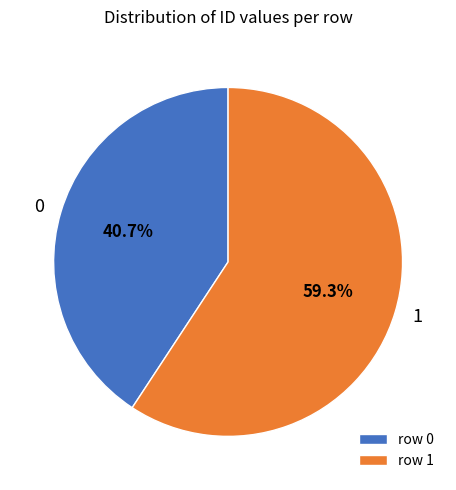

To the nearest percent, what is the difference between the 0 and 1 slice percentages?

19%